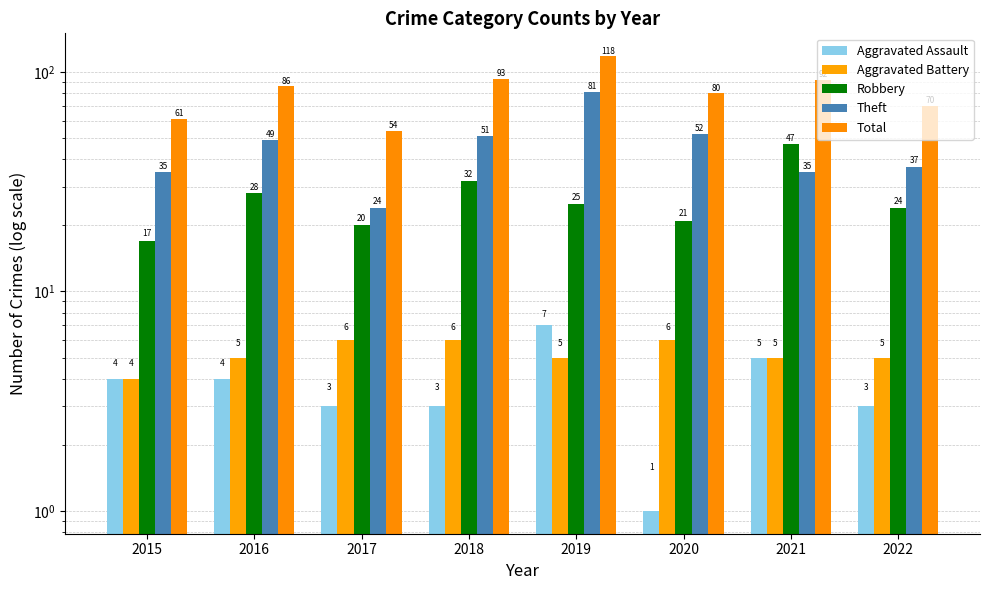

List the series in order of their peak value, highest first.

Total, Theft, Robbery, Aggravated Assault, Aggravated Battery